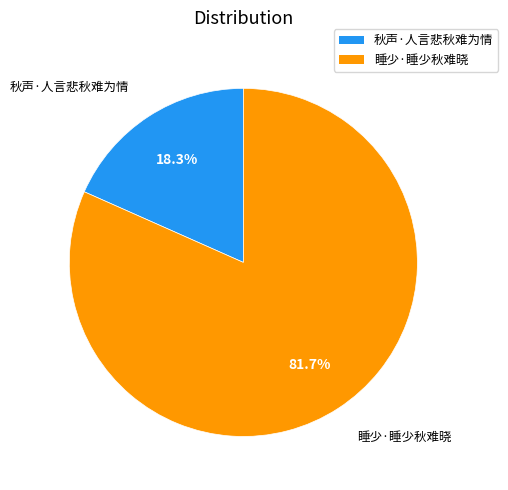

How many segments does this pie chart have?

2